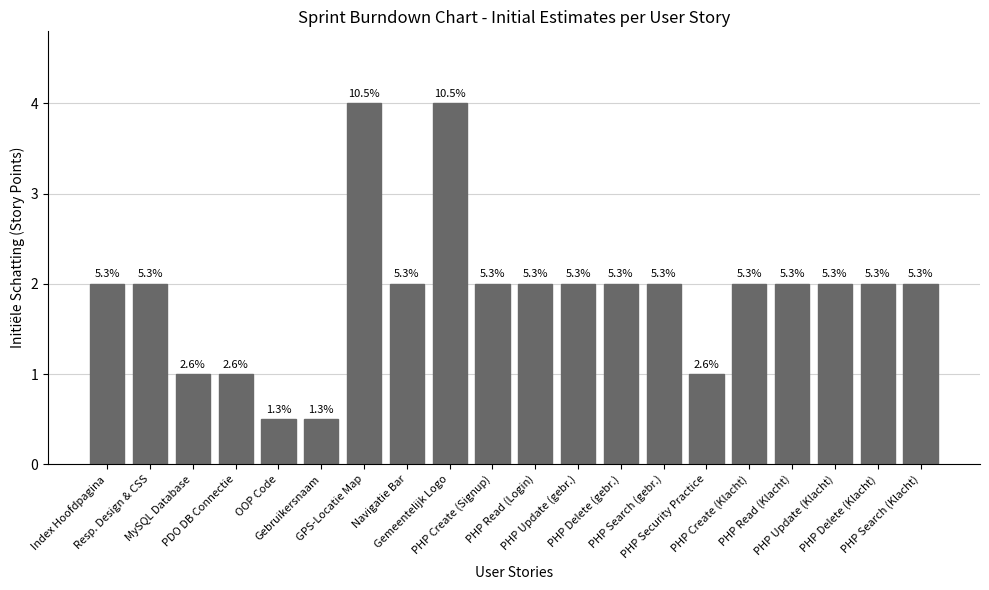

Reading left to right, transcribe all the data shown in this chart.

Index Hoofdpagina=2.0	Resp. Design & CSS=2.0	MySQL Database=1.0	PDO DB Connectie=1.0	OOP Code=0.5	Gebruikersnaam=0.5	GPS-Locatie Map=4.0	Navigatie Bar=2.0	Gemeentelijk Logo=4.0	PHP Create (Signup)=2.0	PHP Read (Login)=2.0	PHP Update (gebr.)=2.0	PHP Delete (gebr.)=2.0	PHP Search (gebr.)=2.0	PHP Security Practice=1.0	PHP Create (Klacht)=2.0	PHP Read (Klacht)=2.0	PHP Update (Klacht)=2.0	PHP Delete (Klacht)=2.0	PHP Search (Klacht)=2.0